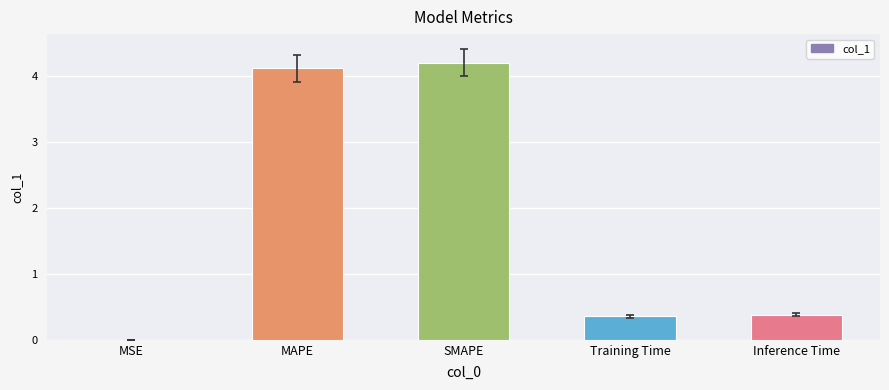

Is it true that the value at MSE is 0.0?

True